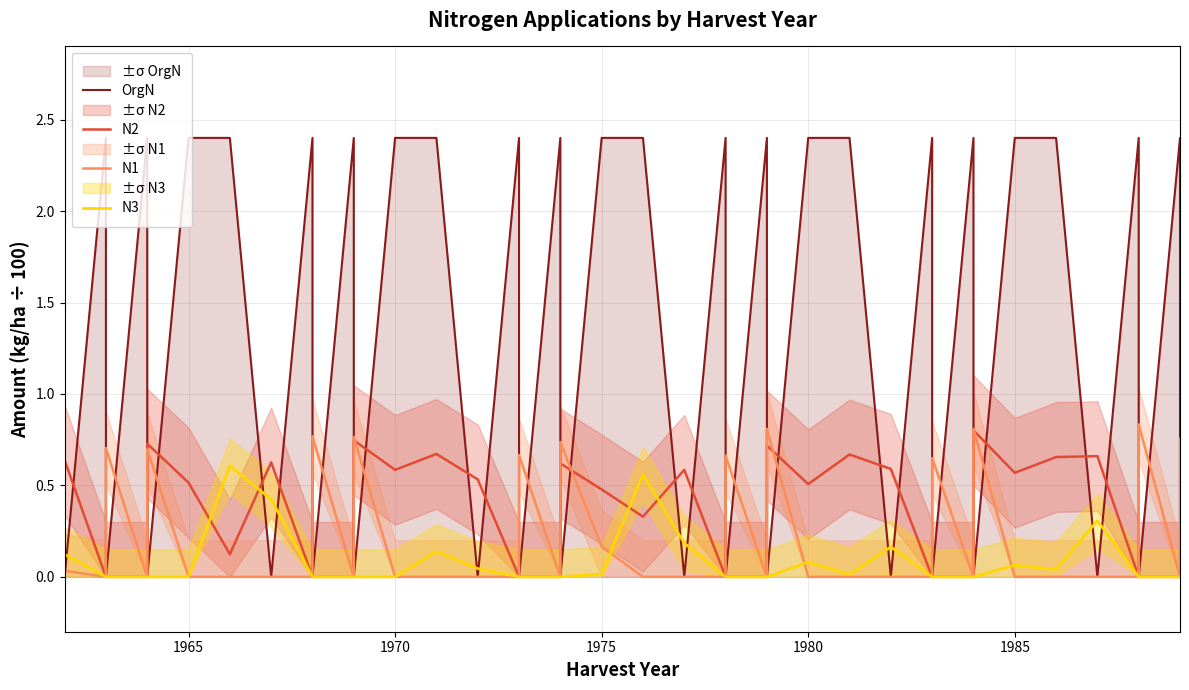

True or false: N2 has a value of 0.0 at 39.

False